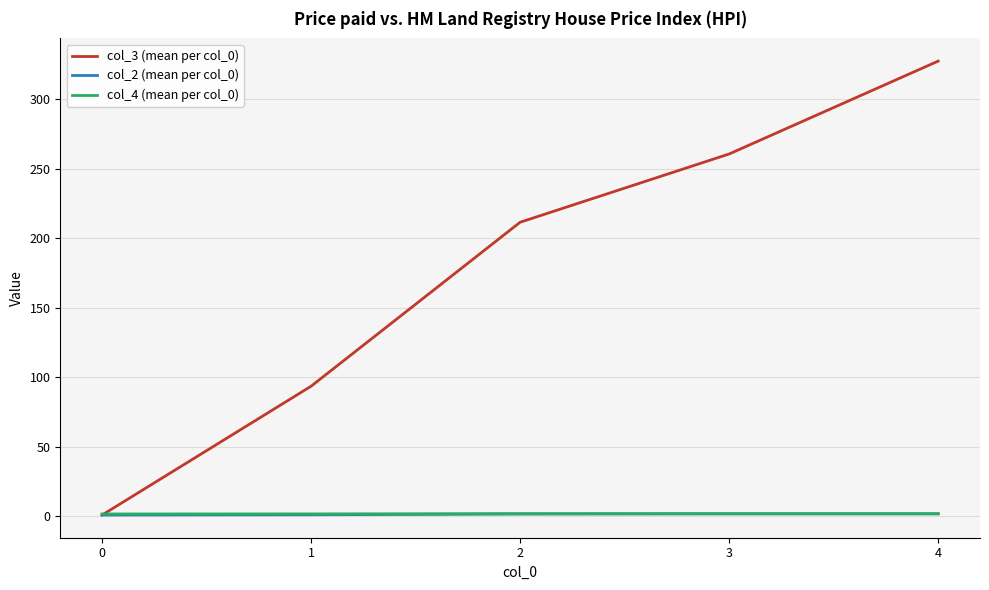

What is the difference between the col_4 (mean per col_0) values at 4 and 1?

0.2